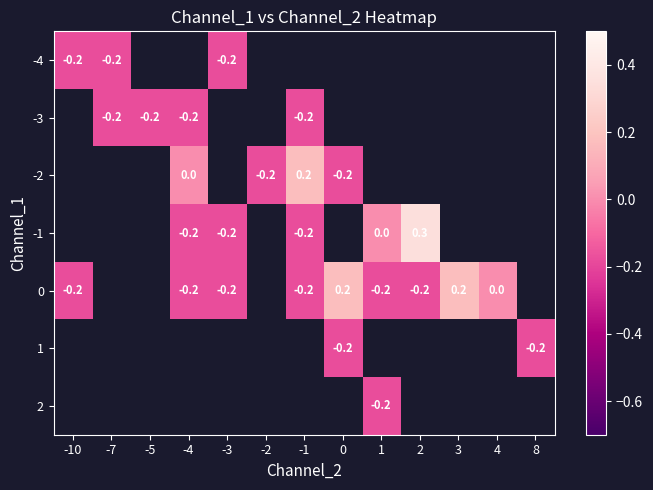

Read the -1 value at 2.

0.3